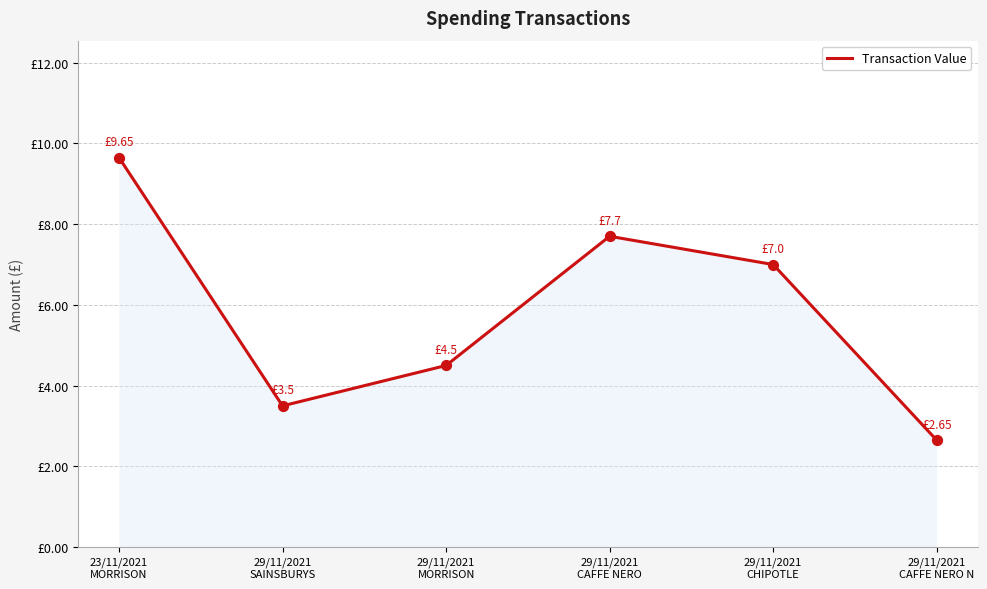

Is this an area chart (filled region under the line)?

Yes